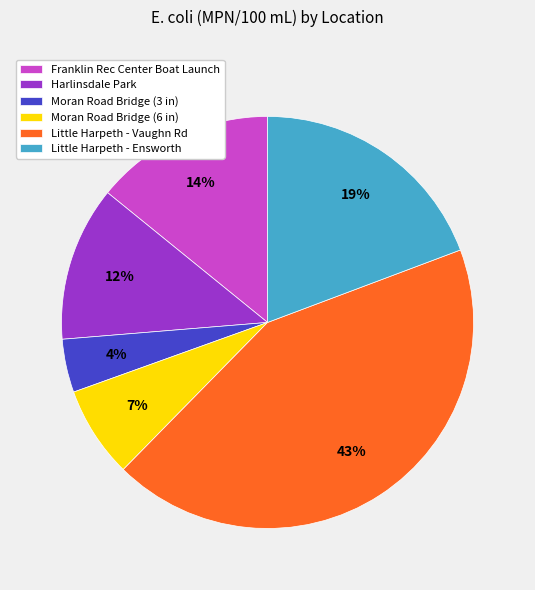

Which category has the biggest portion of the pie?

Little Harpeth - Vaughn Rd